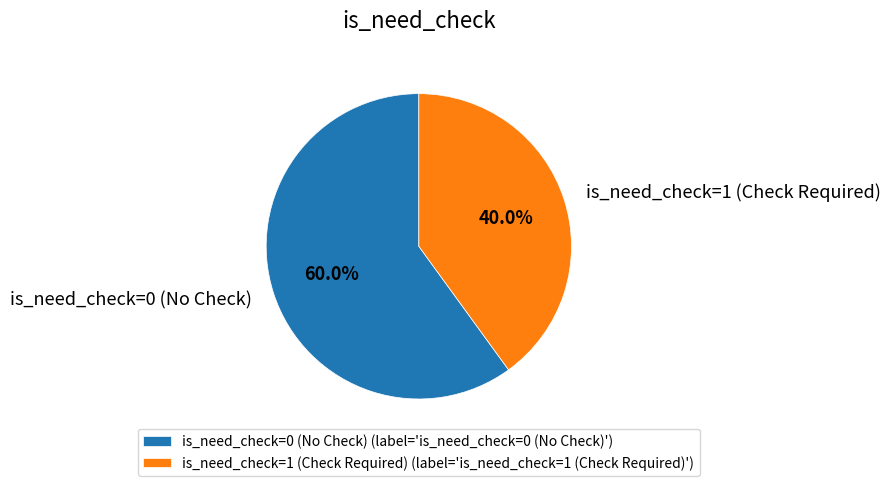

Does any single category account for the majority?

Yes